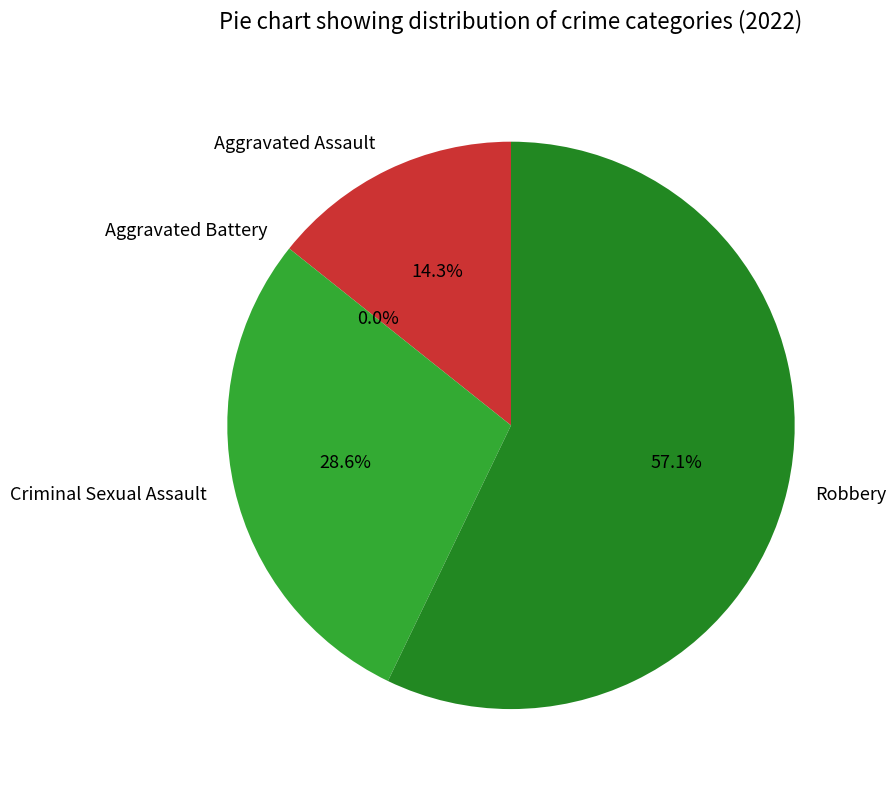

Is there any slice that represents more than half of the pie?

Yes